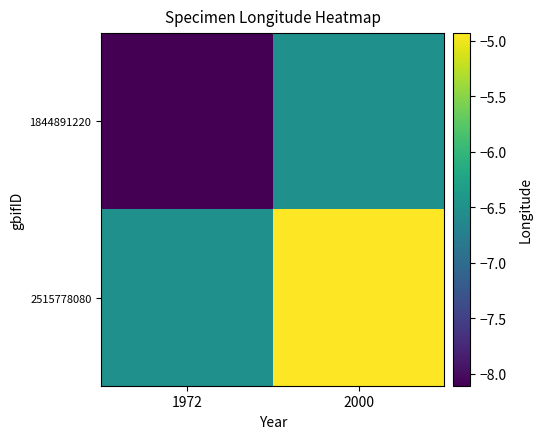

Which series has the largest range (max minus min)?

1844891220